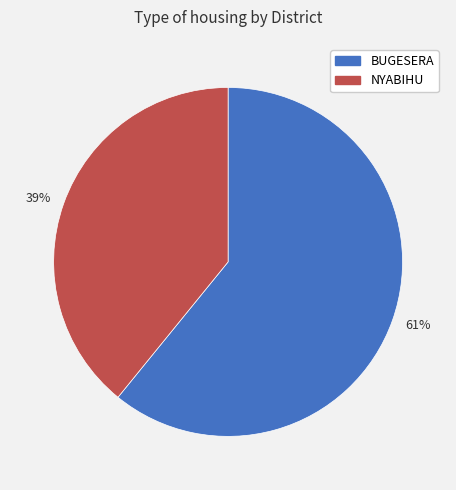

To the nearest percent, what portion does NYABIHU represent?

39%